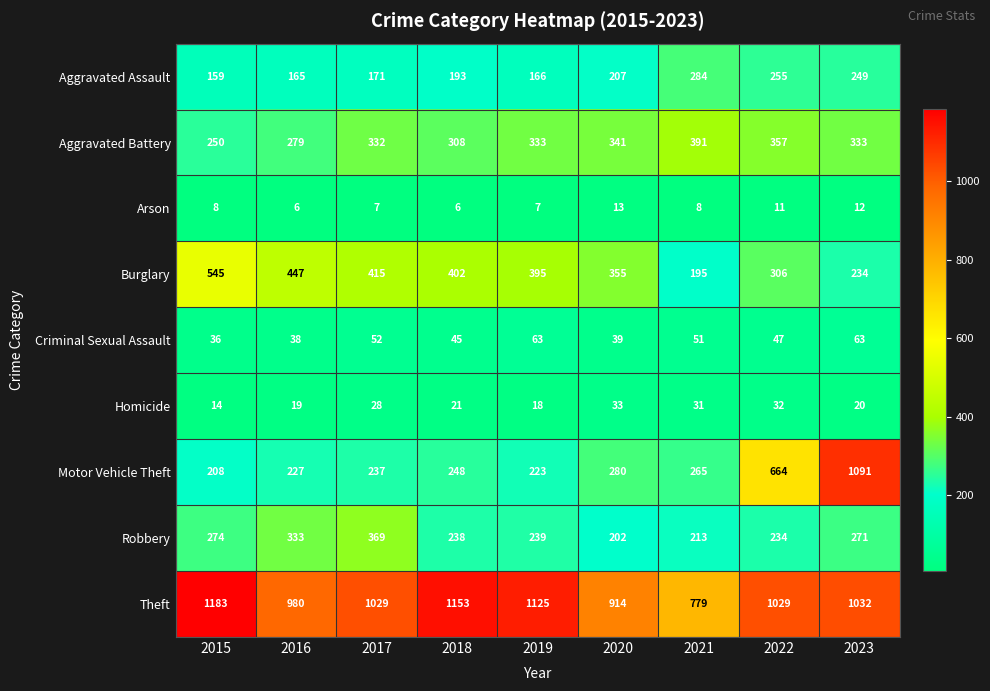

What is the greatest value displayed?

1183